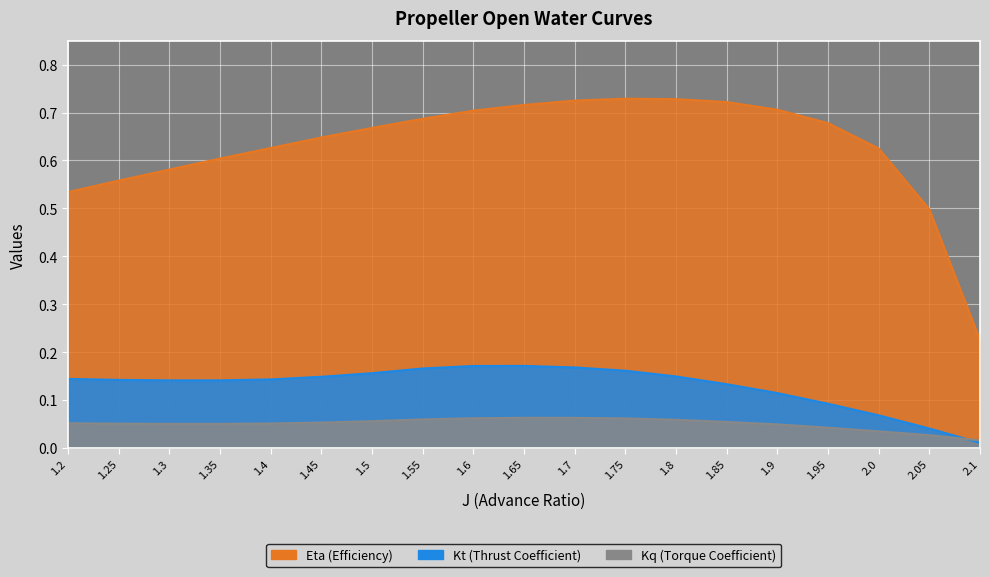

What are all the series names shown in the legend?

Eta, Kt, Kq